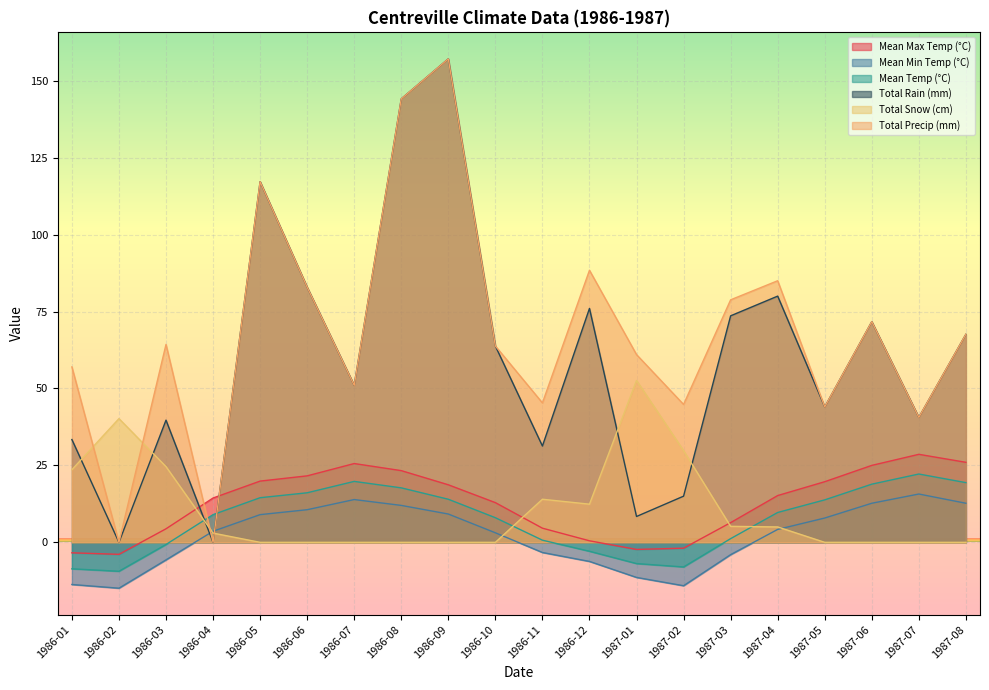

True or false: Total Snow (cm) and Total Precip (mm) intersect in this chart.

True